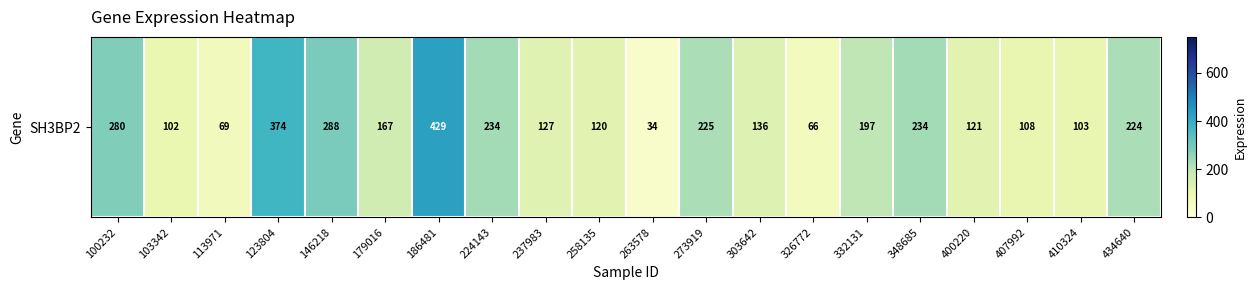

What is the difference between the maximum and second lowest values?

362.6